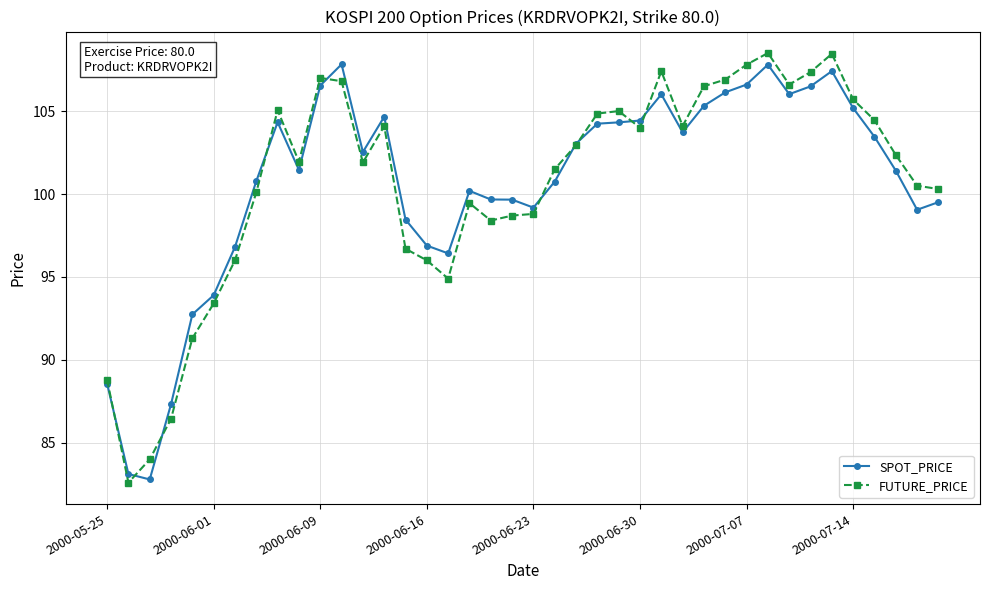

True or false: SPOT_PRICE has more than 0 interior local peaks.

True